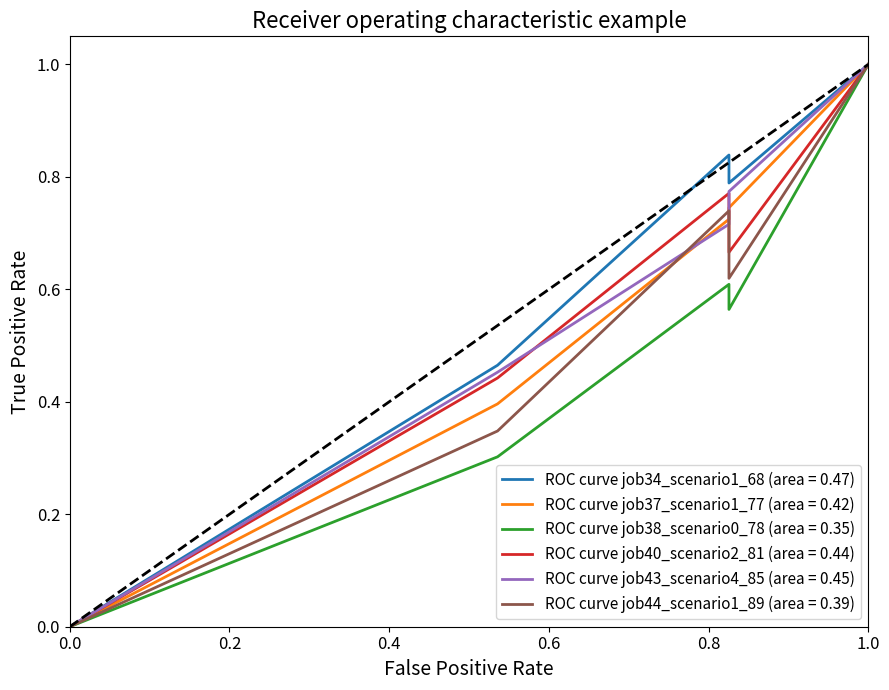

Which series has the largest total across all categories?

job34_scenario1_68